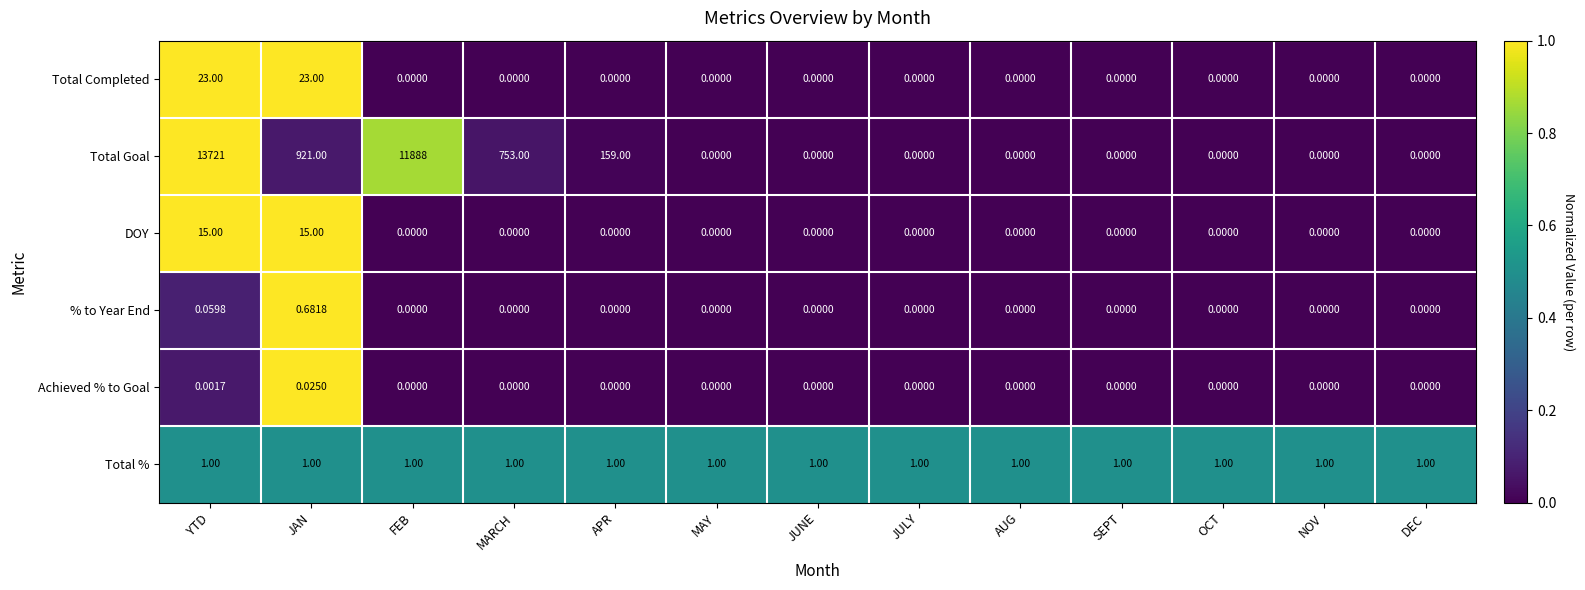

At which category is the sum across all series the highest?

YTD